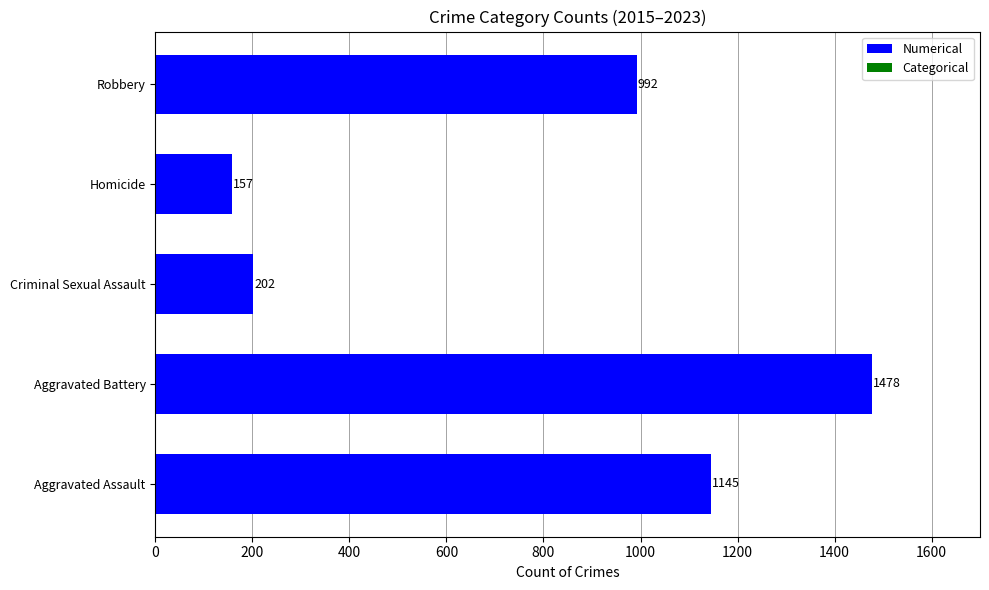

Where is the data nearest to the value 817?

Robbery